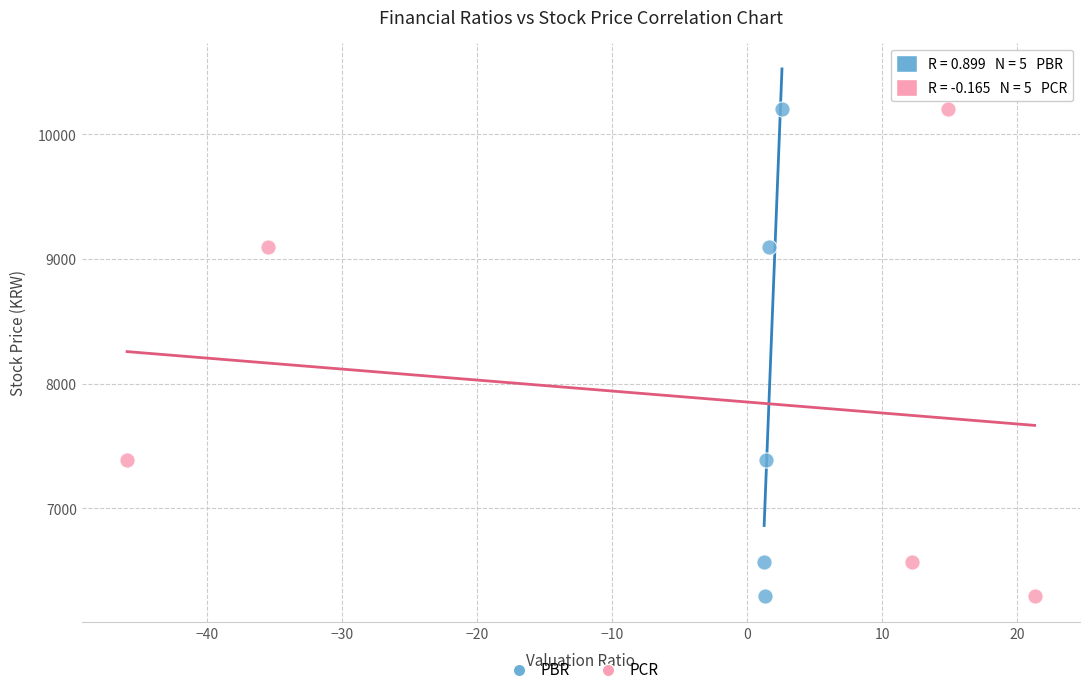

What are all the series names shown in the legend?

PBR, PCR